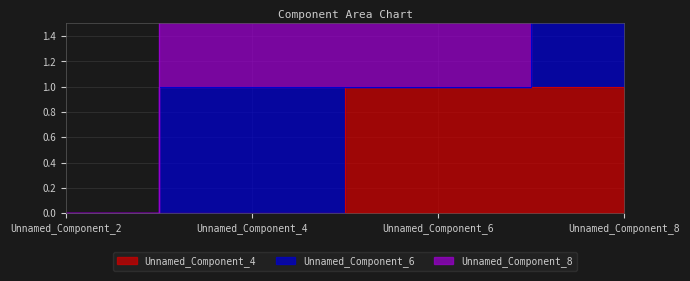

What are all the series names shown in the legend?

Unnamed_Component_4, Unnamed_Component_6, Unnamed_Component_8